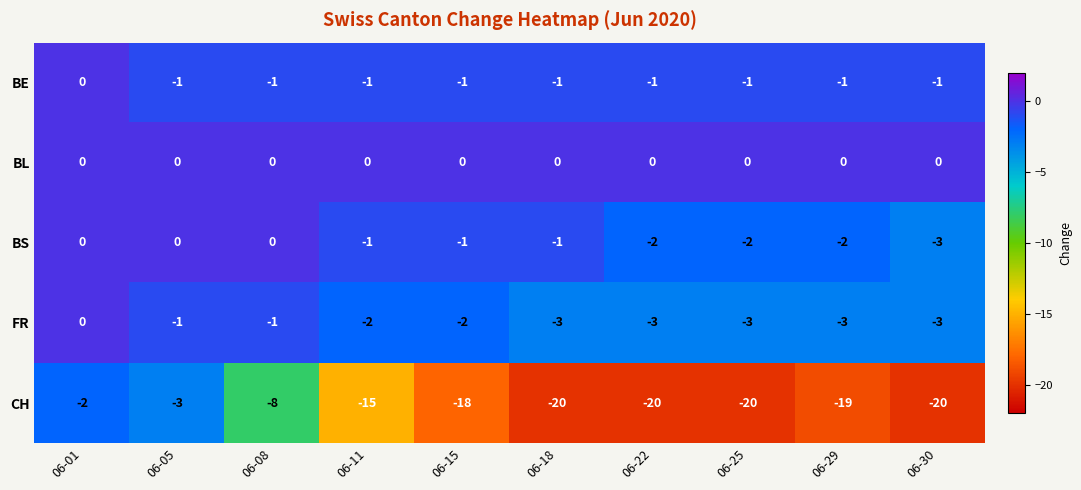

Count the FR values in the range -3 to -1.

9